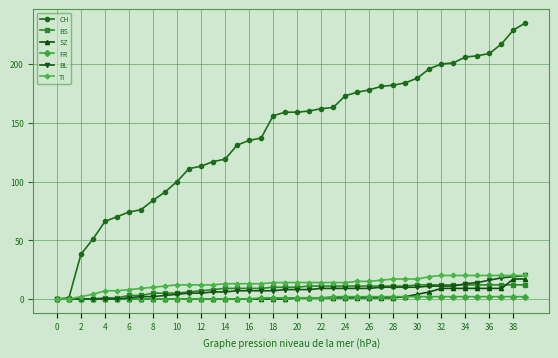

Which series has the largest range (max minus min)?

CH